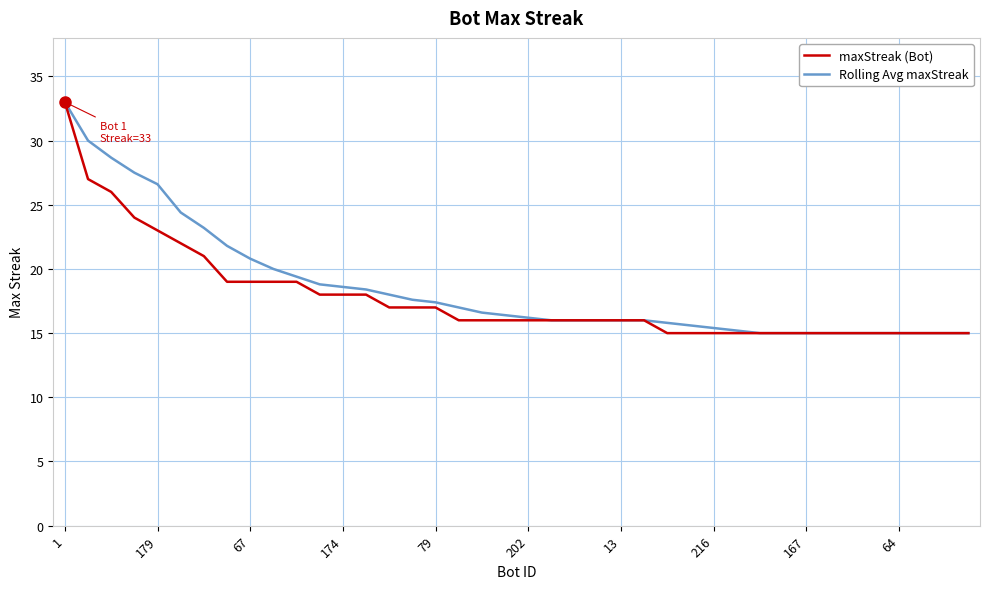

What is the highest value of the Rolling Avg maxStreak series?

33.0